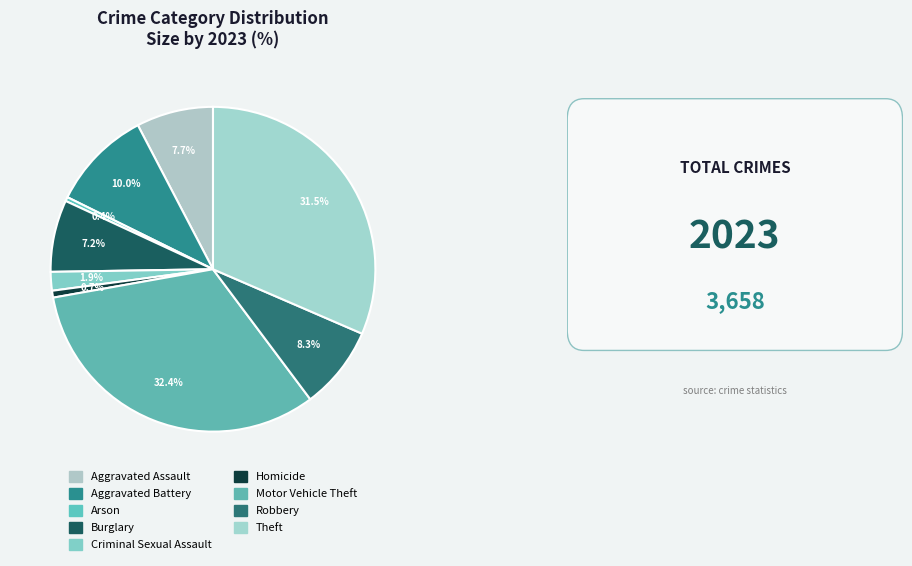

To the nearest percent, what is the difference between the largest and smallest slice percentages?

32%